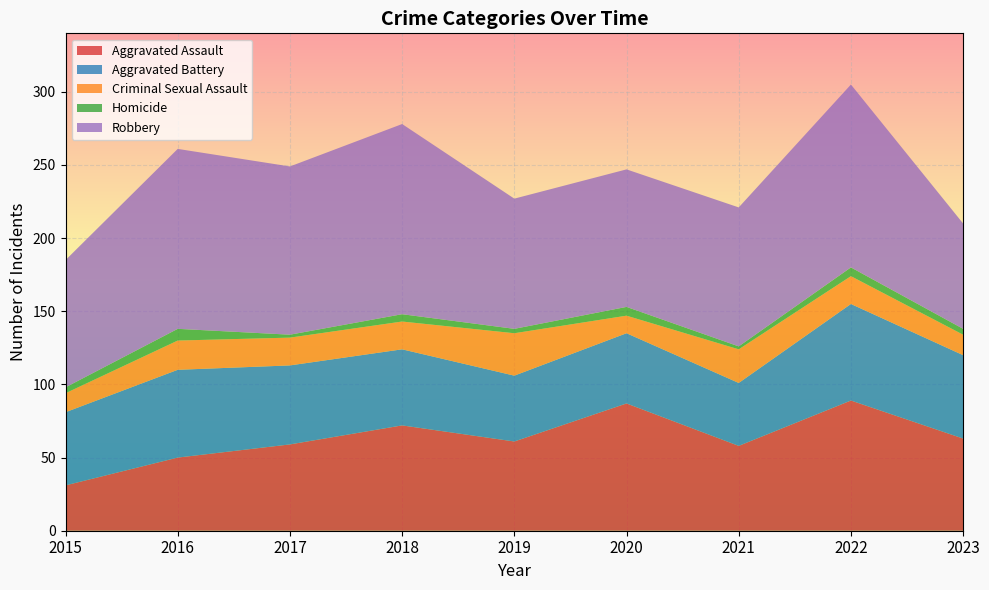

Reading left to right, list all the values displayed in this chart.

Aggravated Assault: 2015=31	2016=50	2017=59	2018=72	2019=61	2020=87	2021=58	2022=89	2023=63
Aggravated Battery: 2015=50	2016=60	2017=54	2018=52	2019=45	2020=48	2021=43	2022=66	2023=57
Criminal Sexual Assault: 2015=13	2016=20	2017=19	2018=19	2019=29	2020=12	2021=23	2022=19	2023=14
Homicide: 2015=4	2016=8	2017=2	2018=5	2019=3	2020=6	2021=2	2022=6	2023=4
Robbery: 2015=87	2016=123	2017=115	2018=130	2019=89	2020=94	2021=95	2022=125	2023=72